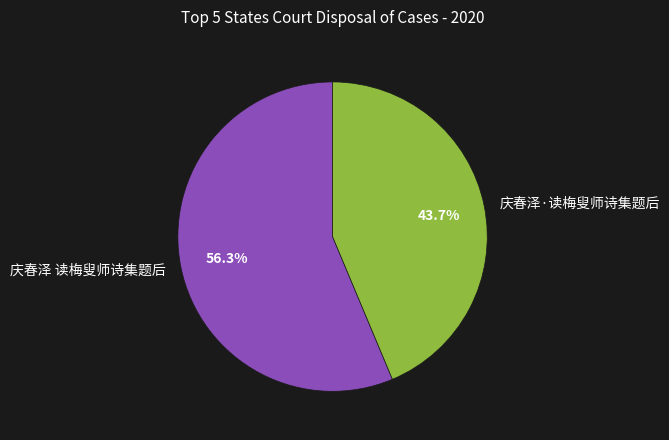

Is it true that 庆春泽 读梅叟师诗集题后 is 56% of the pie?

True